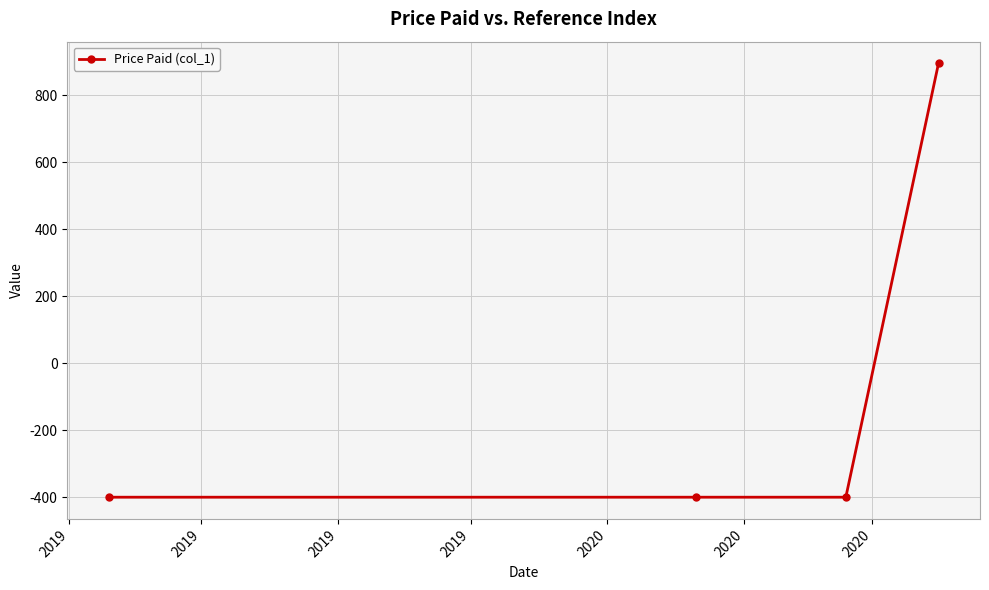

What is the value of the 3rd point from the left?

-400.0